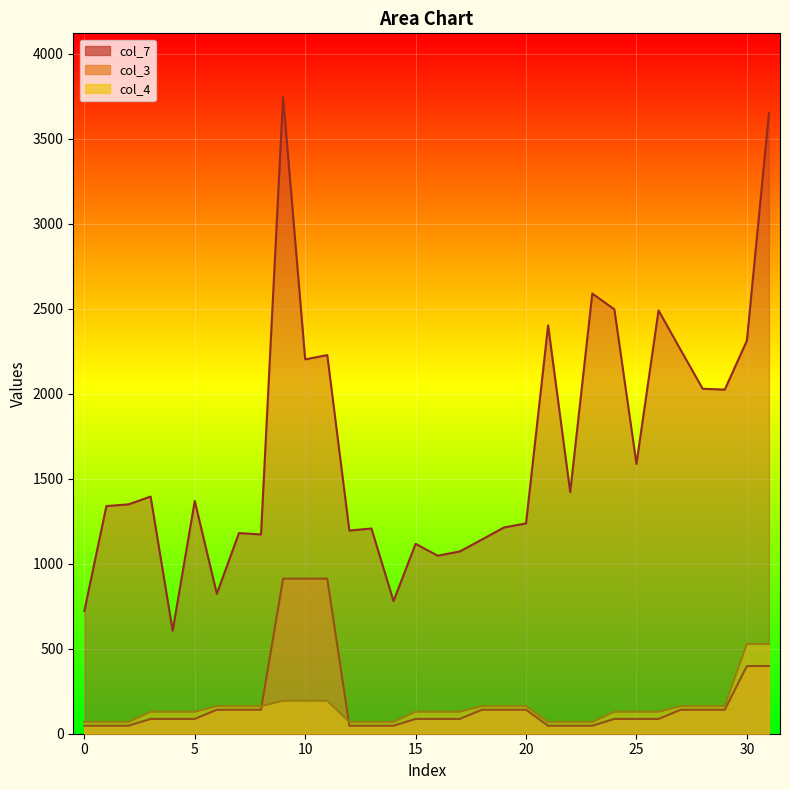

Which series has the widest spread of values?

col_7